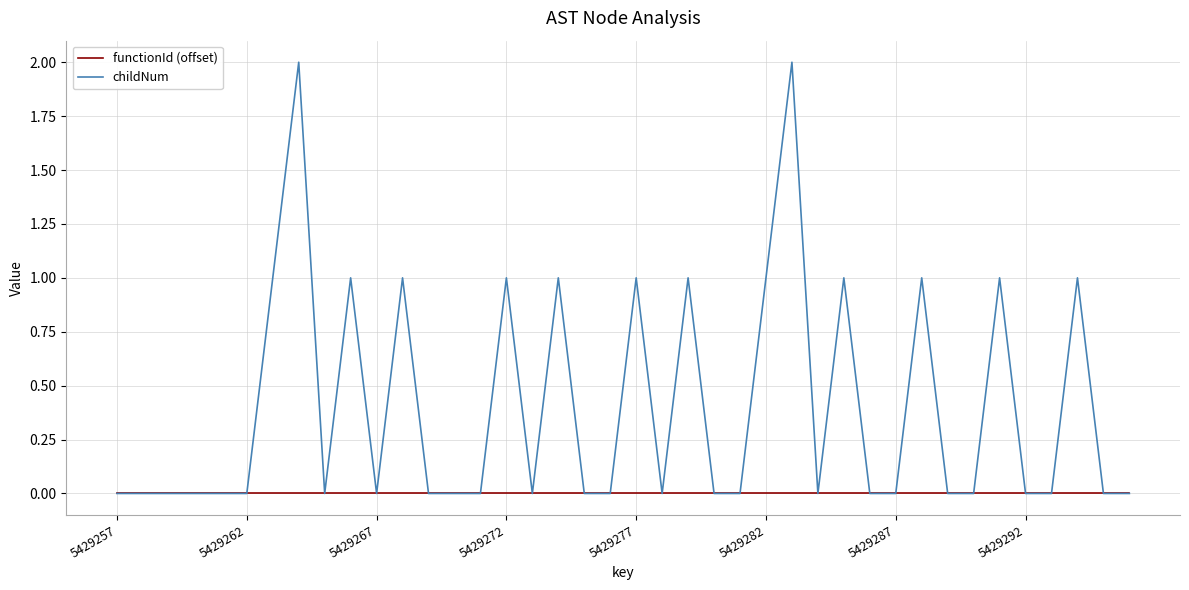

Which series has the largest range (max minus min)?

childNum